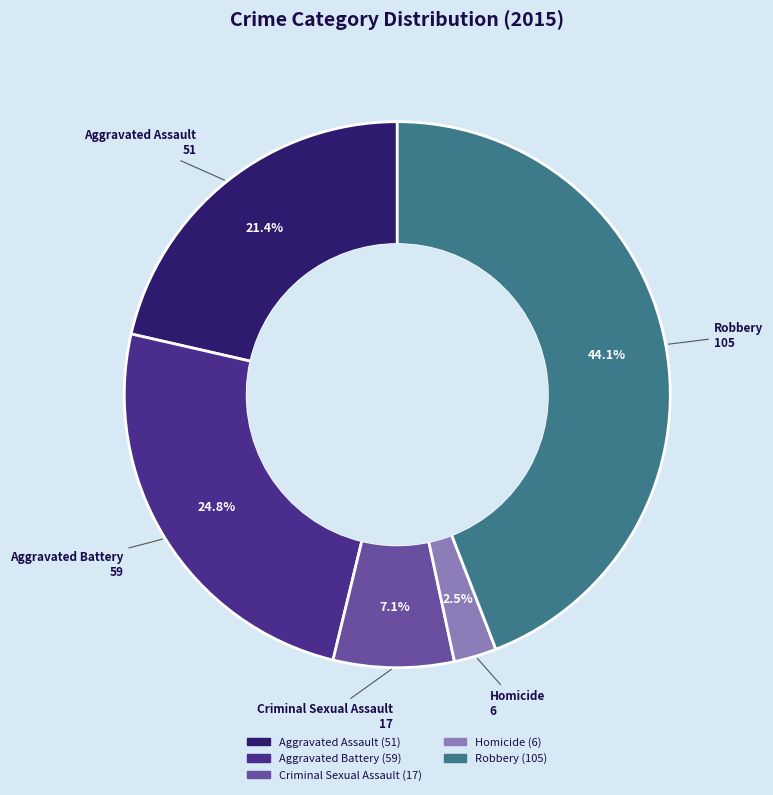

Approximately how many times larger is the value at Homicide compared to Robbery?

0.1